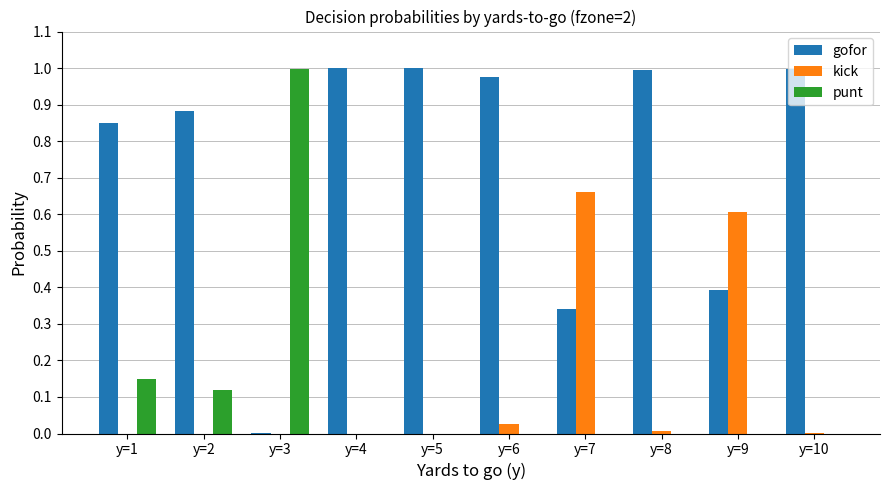

Are the bars grouped side by side (vs. stacked)?

Yes